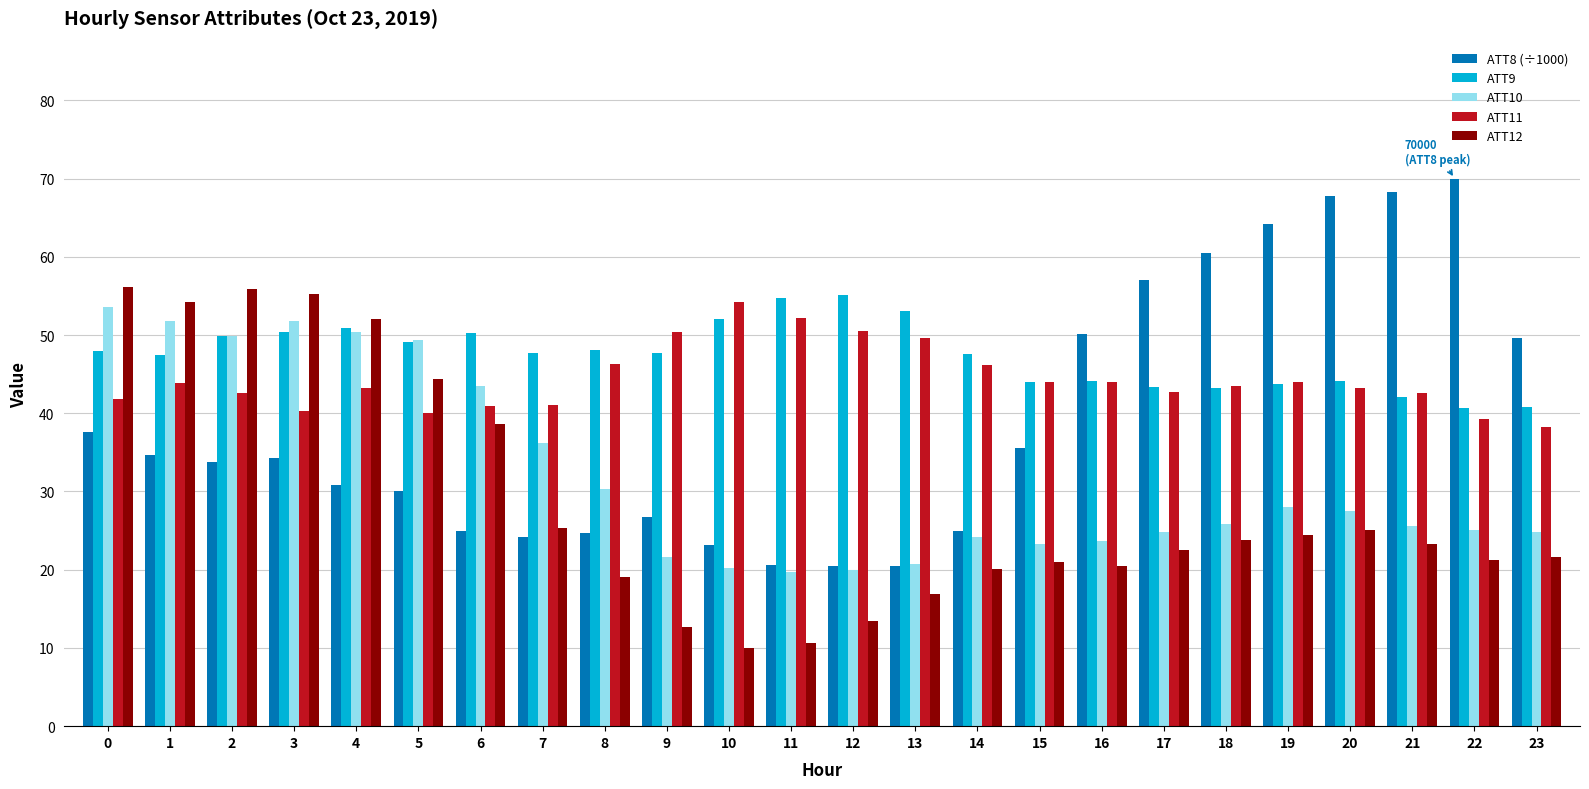

What is the highest value of the ATT9 series?

55.1